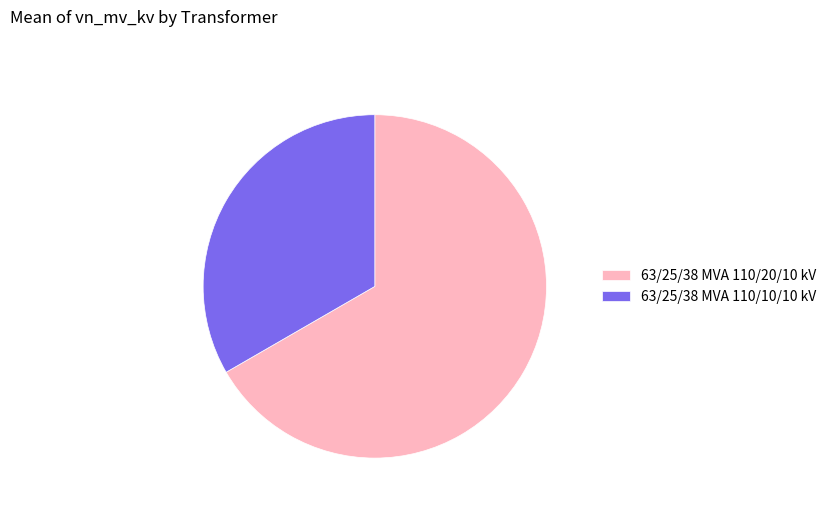

Do 63/25/38 MVA 110/10/10 kV and 63/25/38 MVA 110/20/10 kV together represent more than half of the pie?

Yes